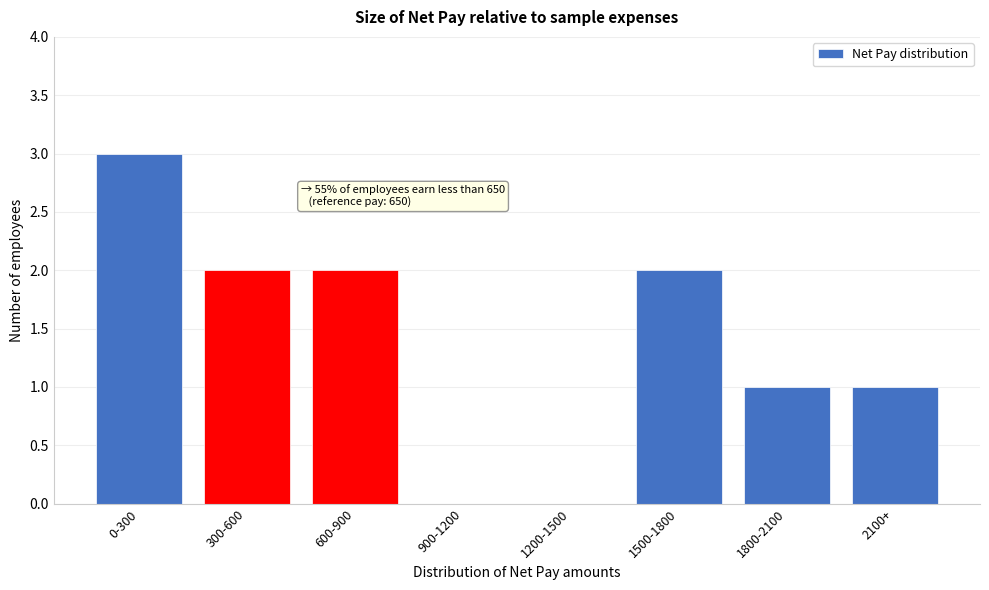

Reading left to right, list all the values displayed in this chart.

0-300=3	300-600=2	600-900=2	900-1200=0	1200-1500=0	1500-1800=2	1800-2100=1	2100+=1